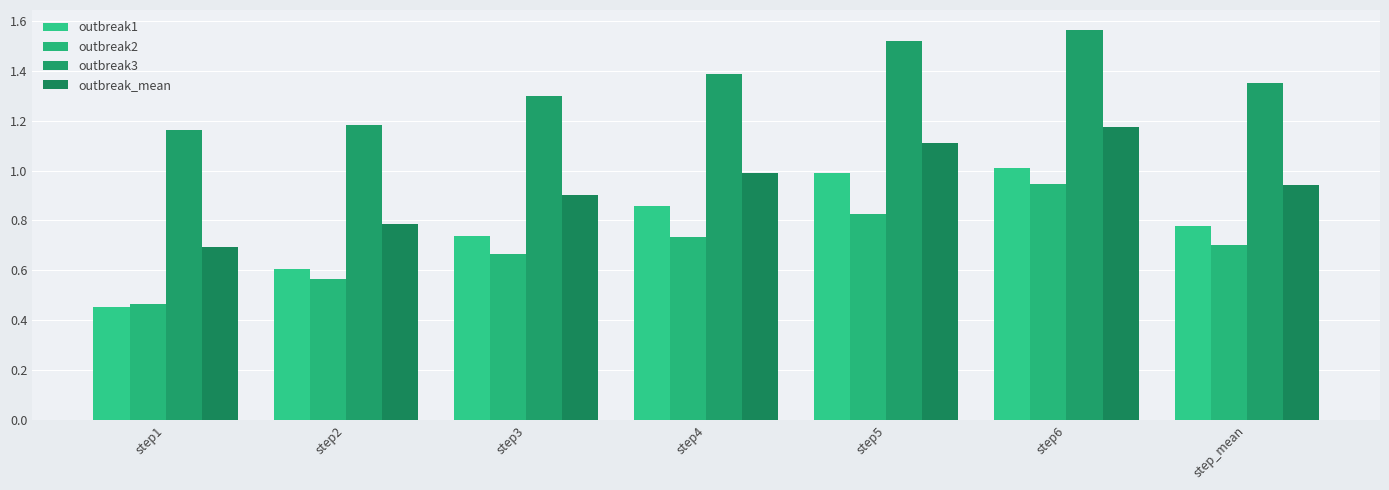

Reading left to right, transcribe all the data shown in this chart.

outbreak1: 0.5	0.6	0.7	0.9	1.0	1.0	0.8
outbreak2: 0.5	0.6	0.7	0.7	0.8	0.9	0.7
outbreak3: 1.2	1.2	1.3	1.4	1.5	1.6	1.4
outbreak_mean: 0.7	0.8	0.9	1.0	1.1	1.2	0.9